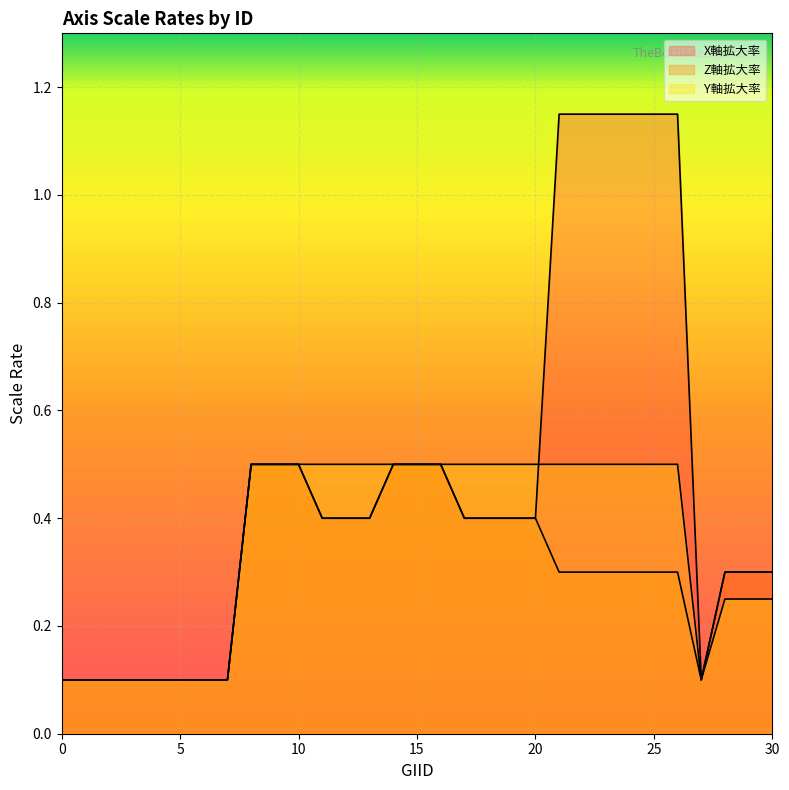

True or false: Z軸拡大率 and Y軸拡大率 cross at least once.

False